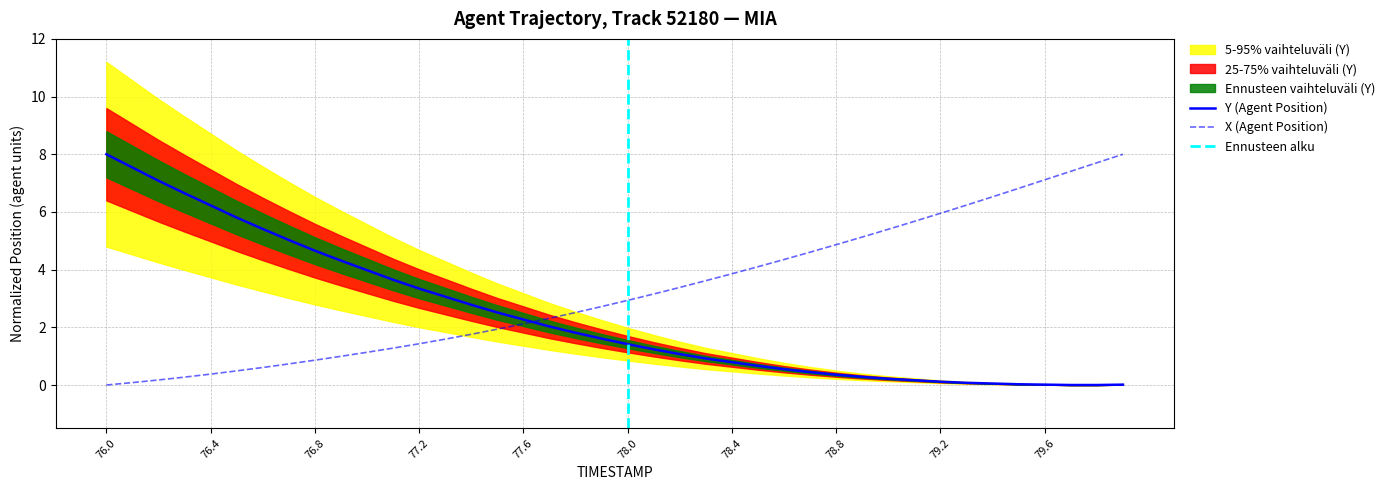

Which series has the largest total across all categories?

X (Agent Position)